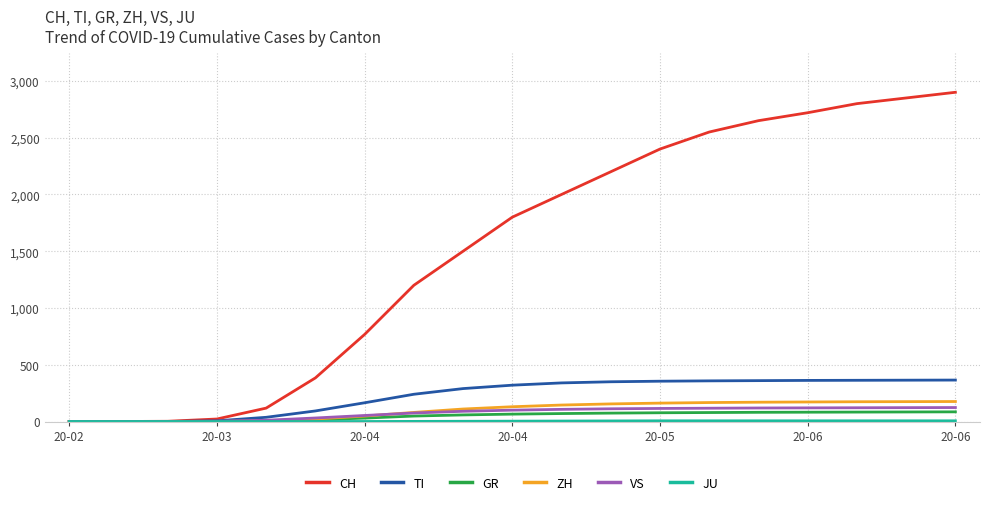

What is the maximum value shown in the chart?

2900